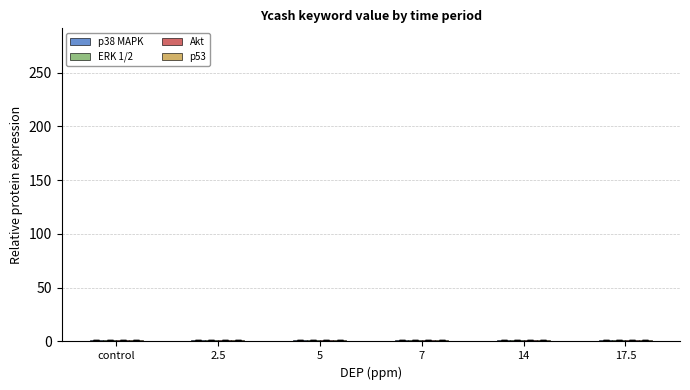

How many bars are there in total?

24